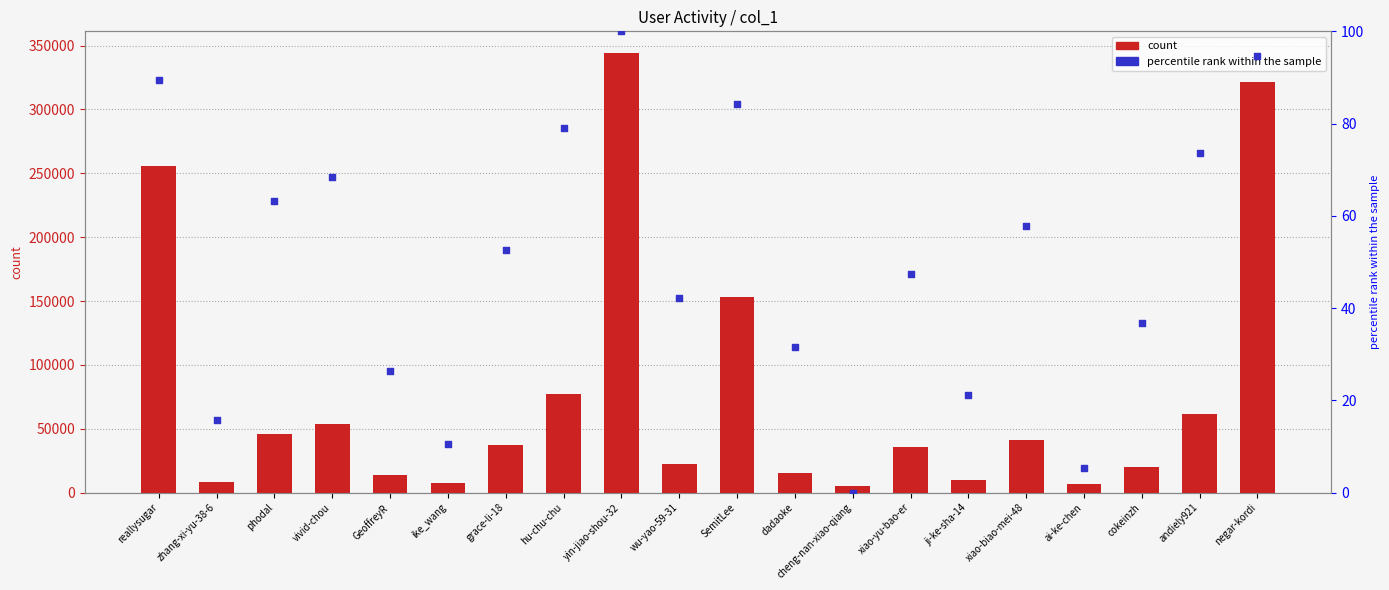

What are all the series names shown in the legend?

count, percentile rank within the sample